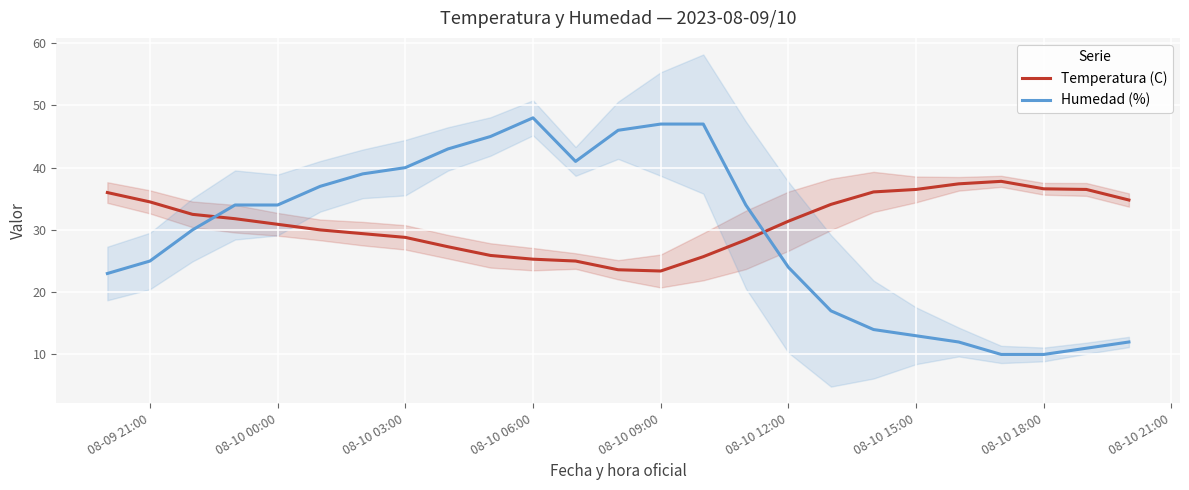

How many interior local peaks does the Temperatura (C) series have?

1